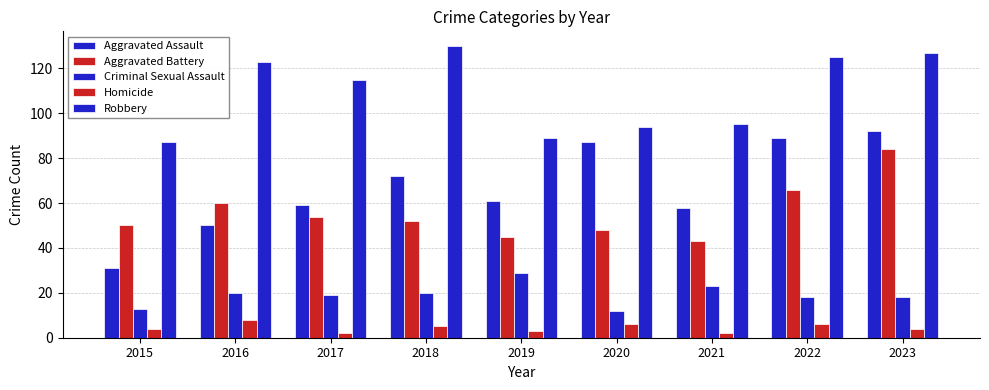

Count the number of categories in the chart.

9